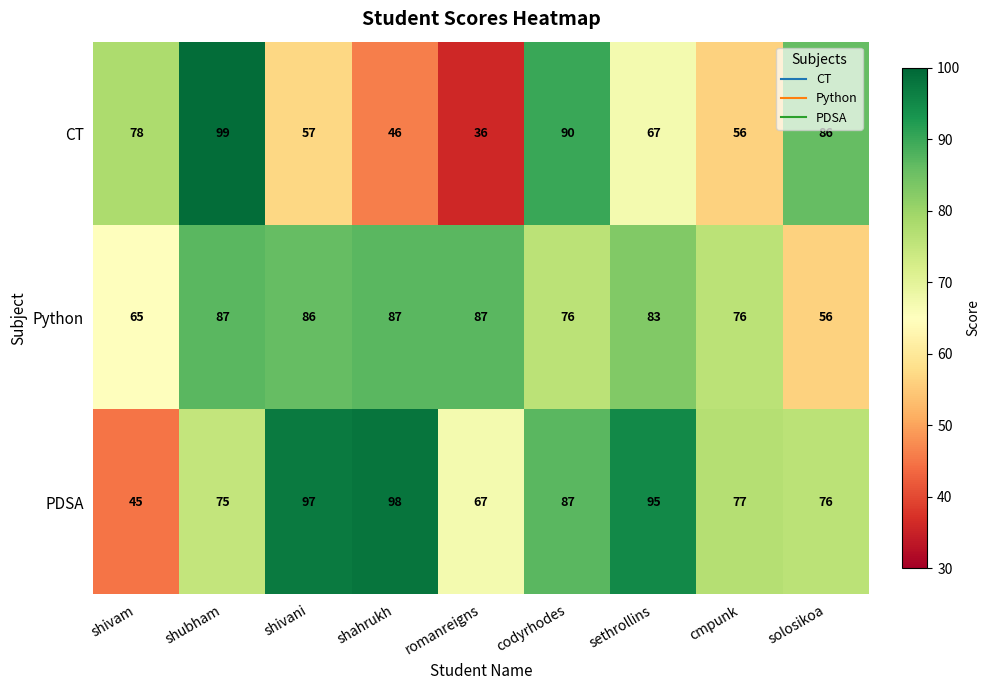

What is the minimum value for CT?

36